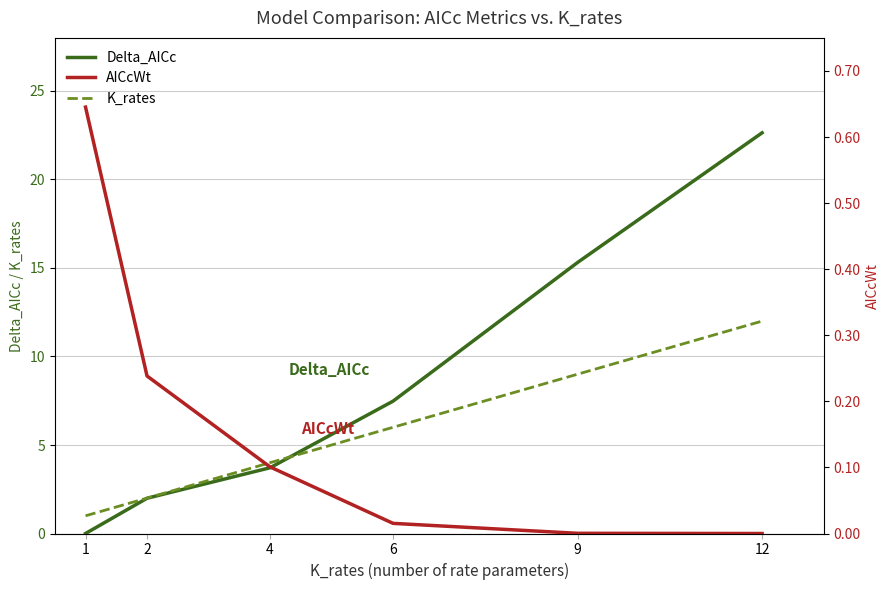

Rank the categories by Delta_AICc value from highest to lowest.

12, 9, 6, 4, 2, 1